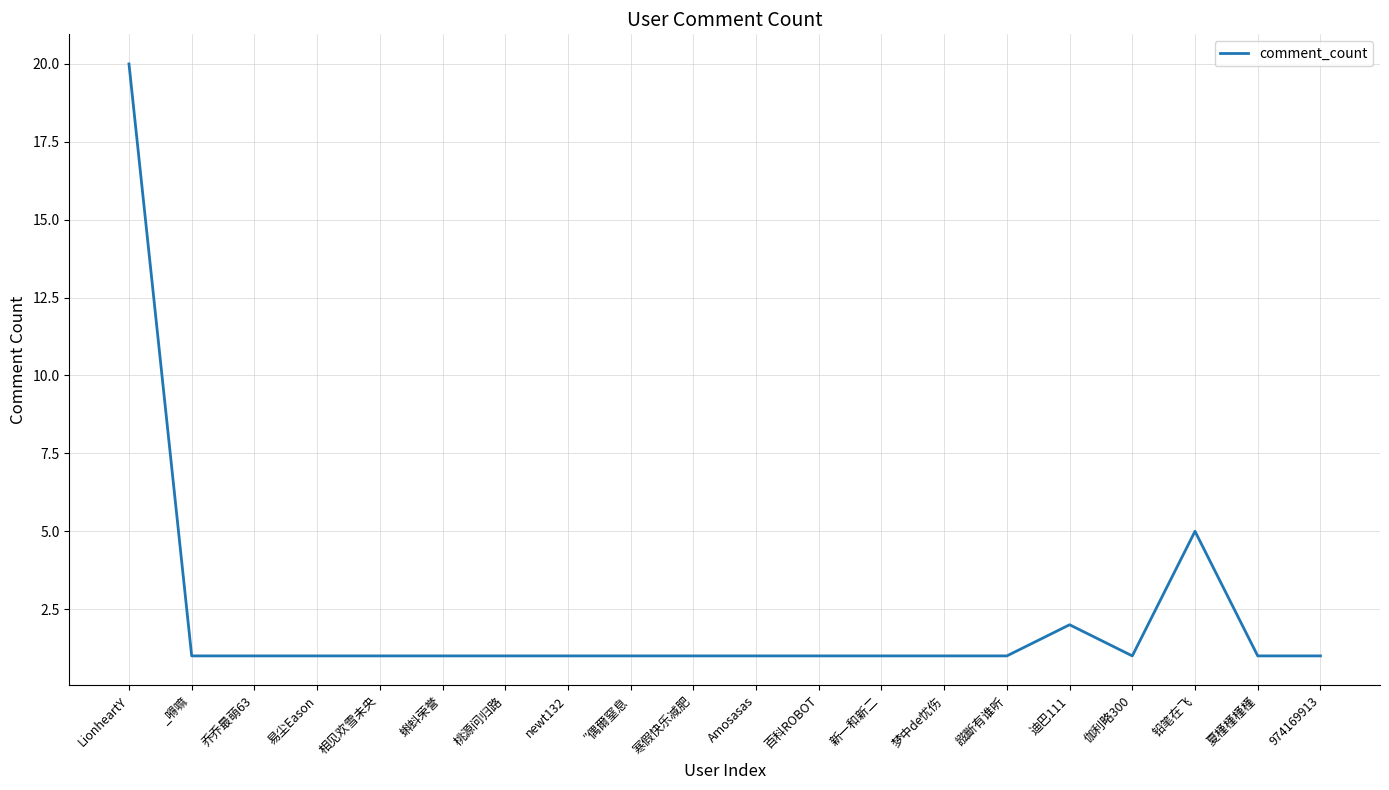

Which has a higher value, 铅笔在飞 or 百科ROBOT?

铅笔在飞